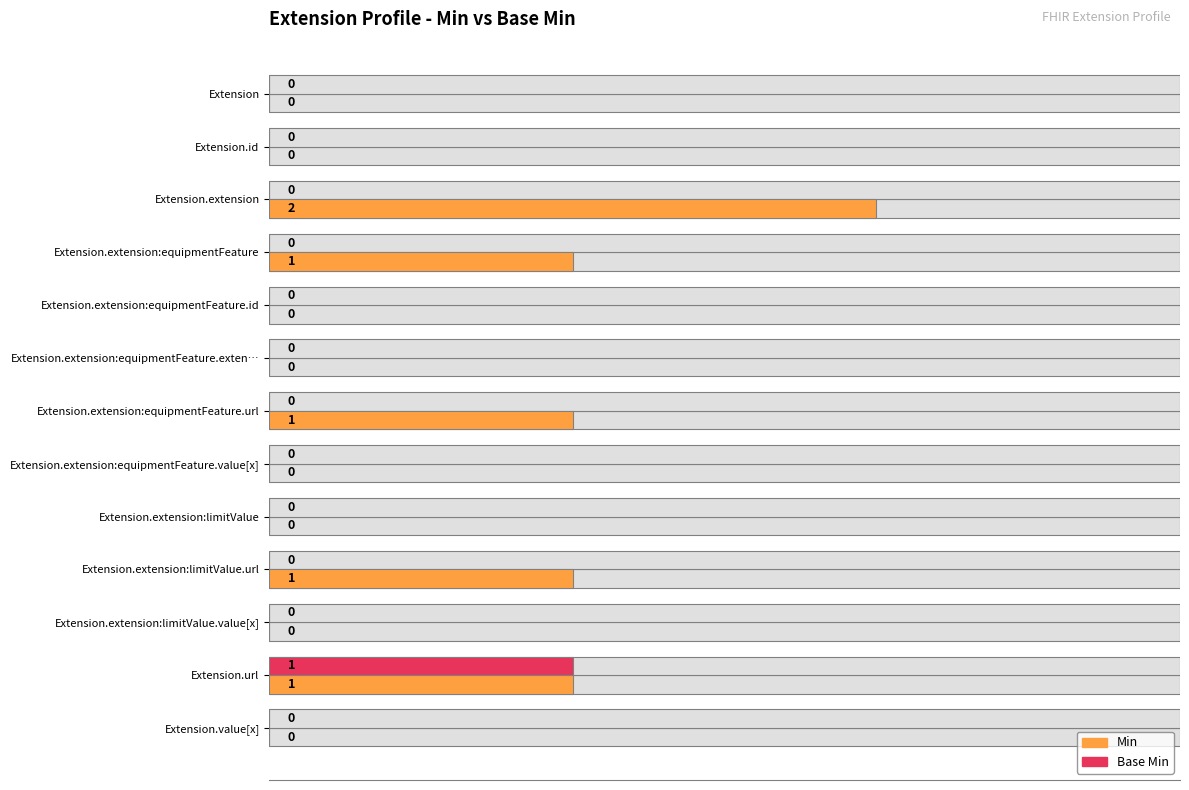

How many bars are there in each group?

2